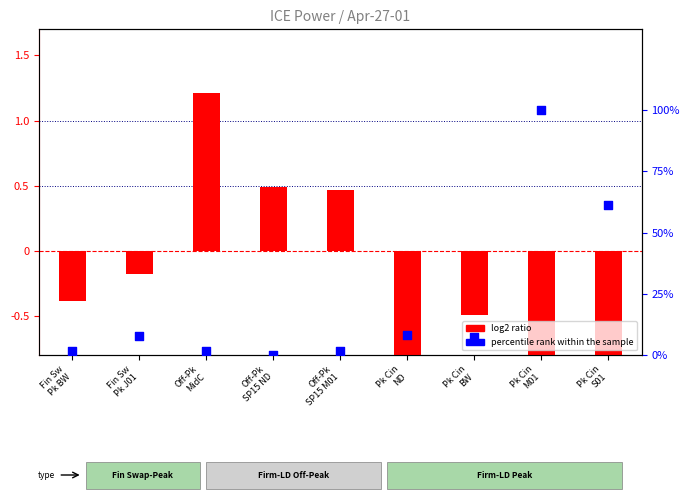

At how many categories does at least one series exceed 12?

2